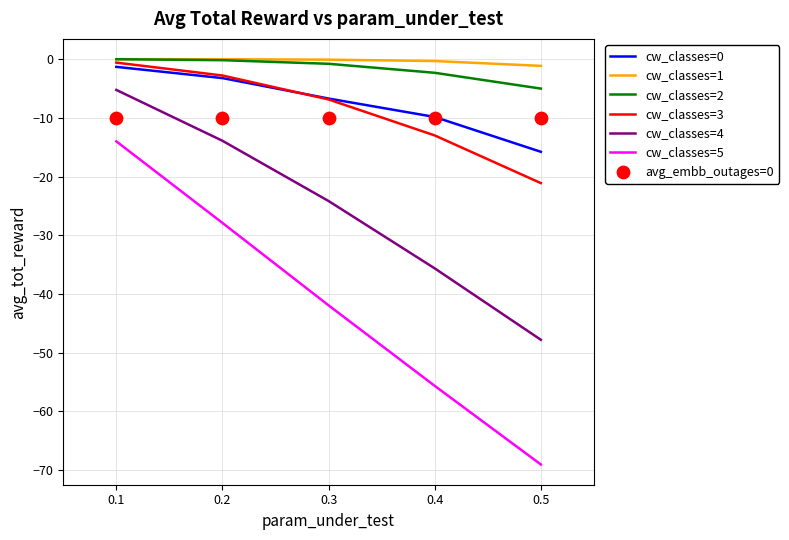

What is the total value across all series at 0.4?

-116.8